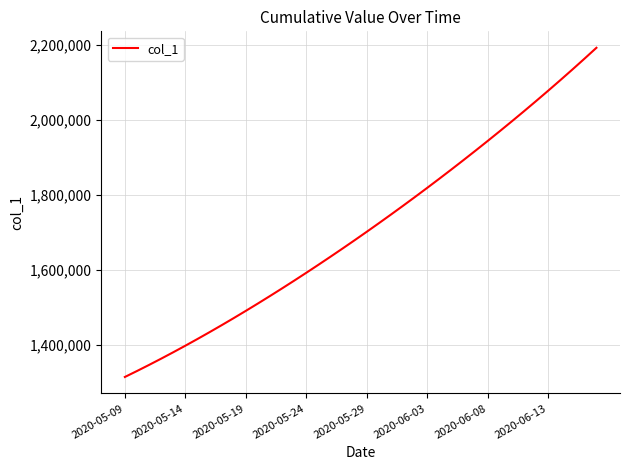

What is the difference between the maximum and second lowest values?

861240.4